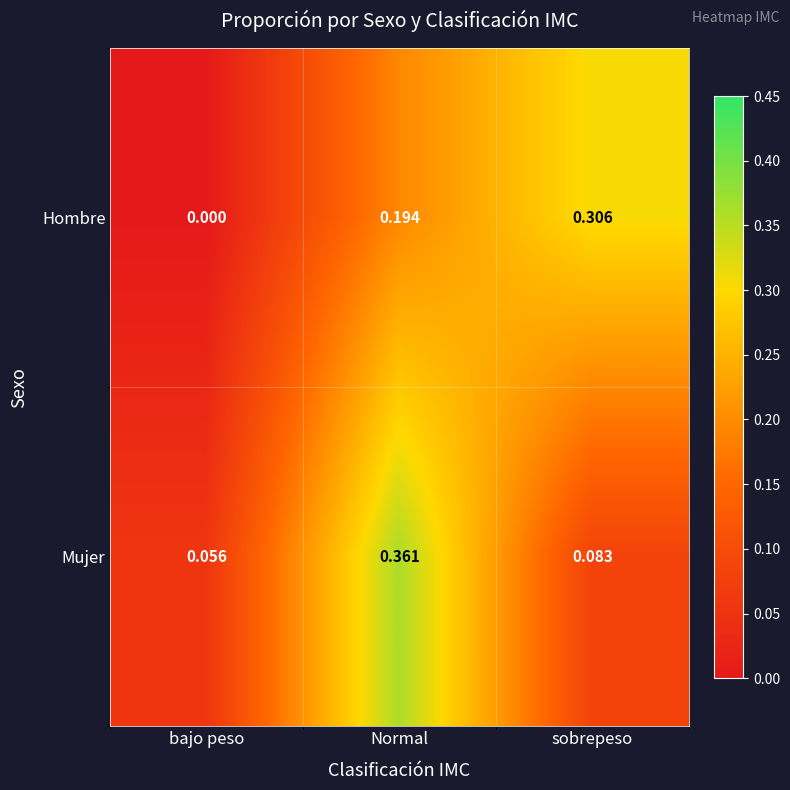

At how many categories does at least one series exceed 0?

3